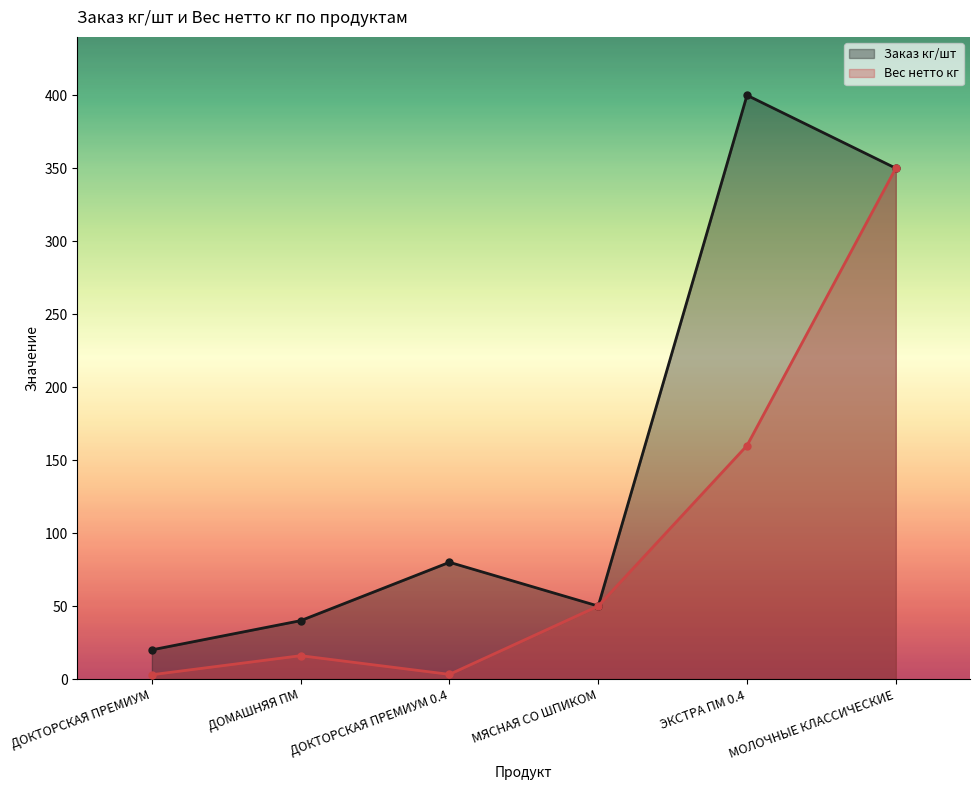

True or false: Вес нетто кг and Заказ кг/шт cross at least once.

False